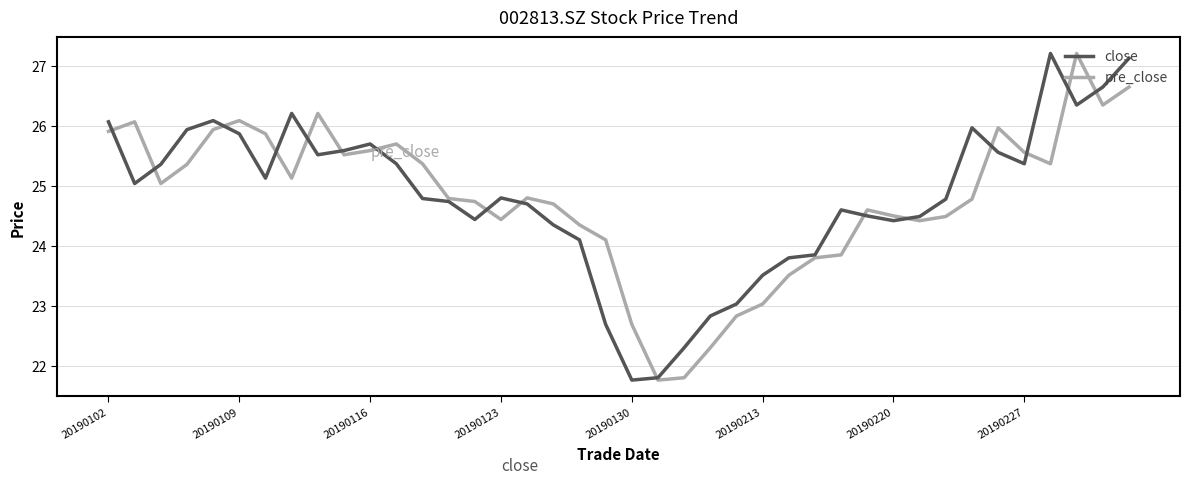

What is the smallest value displayed?

21.8